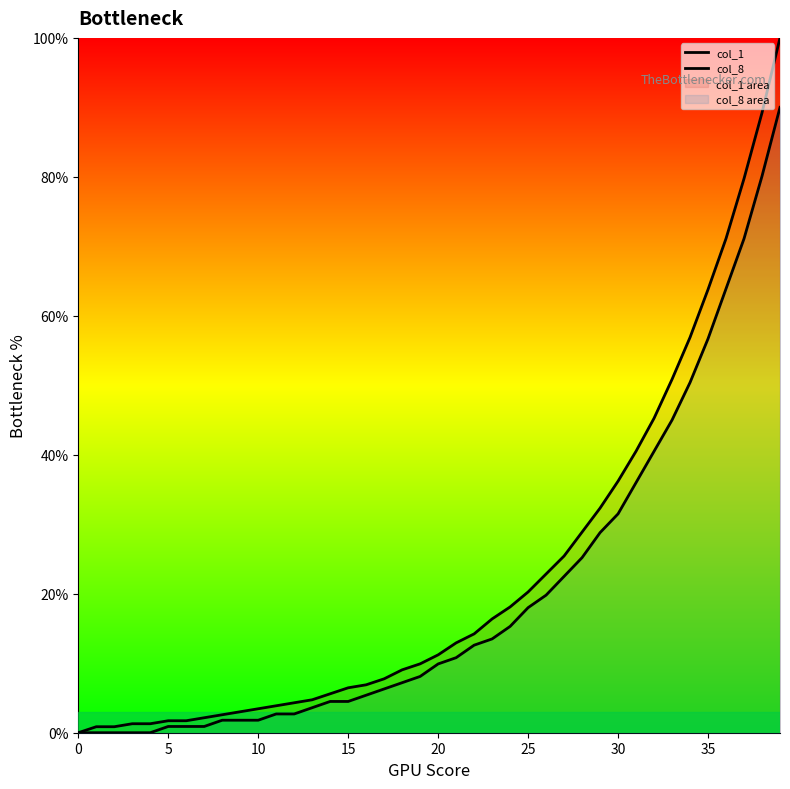

Reading left to right, extract all data points from this chart.

col_1: 0.0	0.9	0.9	1.3	1.3	1.7	1.7	2.2	2.6	3.0	3.4	3.9	4.3	4.7	5.6	6.5	6.9	7.8	9.1	9.9	11.2	12.9	14.2	16.4	18.1	20.3	22.8	25.4	28.9	32.3	36.2	40.5	45.3	50.9	56.9	63.8	71.1	79.7	89.2	100.0
col_8: 0.0	0.0	0.0	0.0	0.0	0.9	0.9	0.9	1.8	1.8	1.8	2.7	2.7	3.6	4.5	4.5	5.4	6.3	7.2	8.1	9.9	10.8	12.6	13.5	15.3	18.0	19.8	22.5	25.2	28.8	31.5	36.0	40.5	45.0	50.4	56.7	63.9	71.1	80.1	90.0